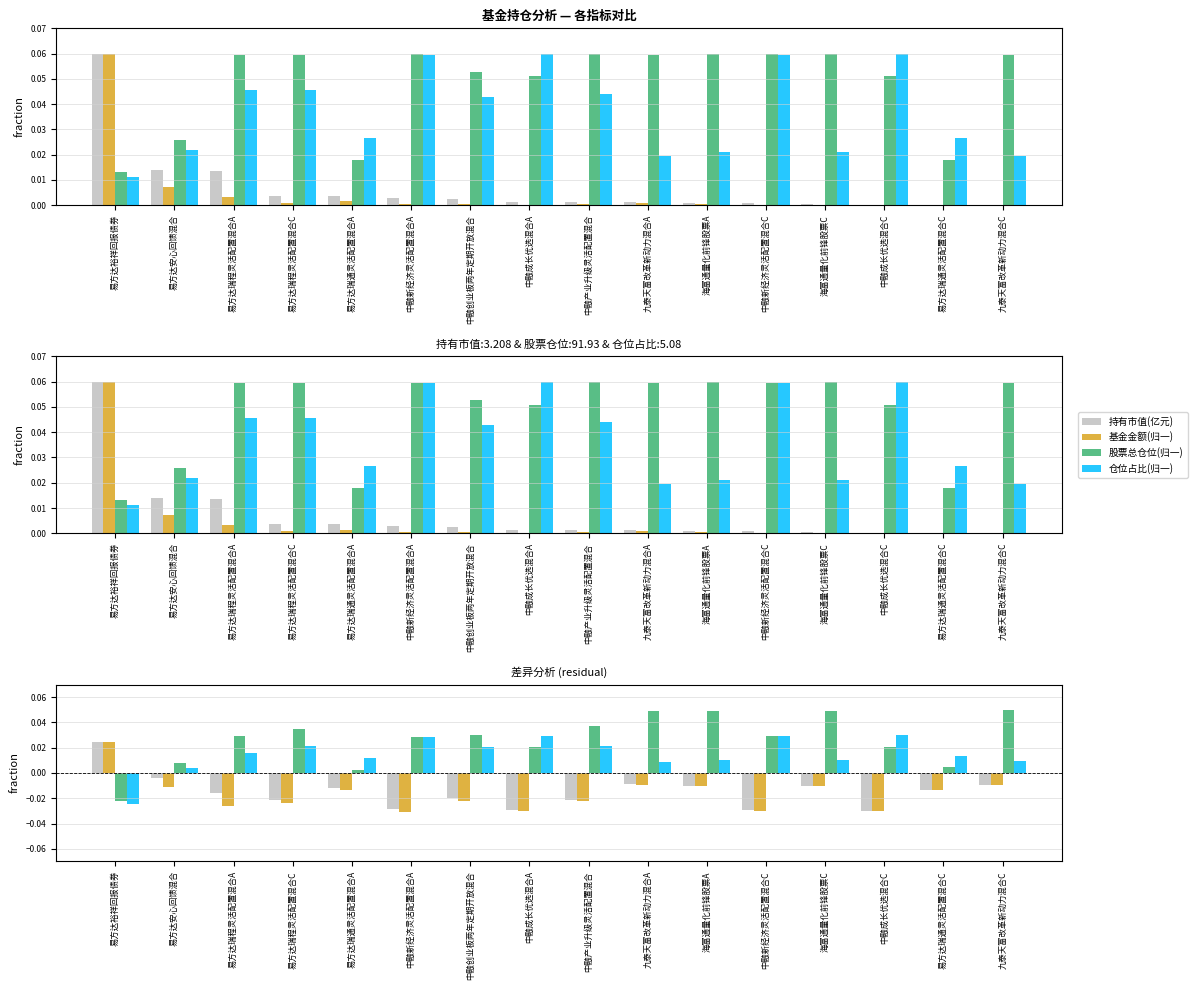

Which series has the largest range (max minus min)?

股票总仓位(归一)